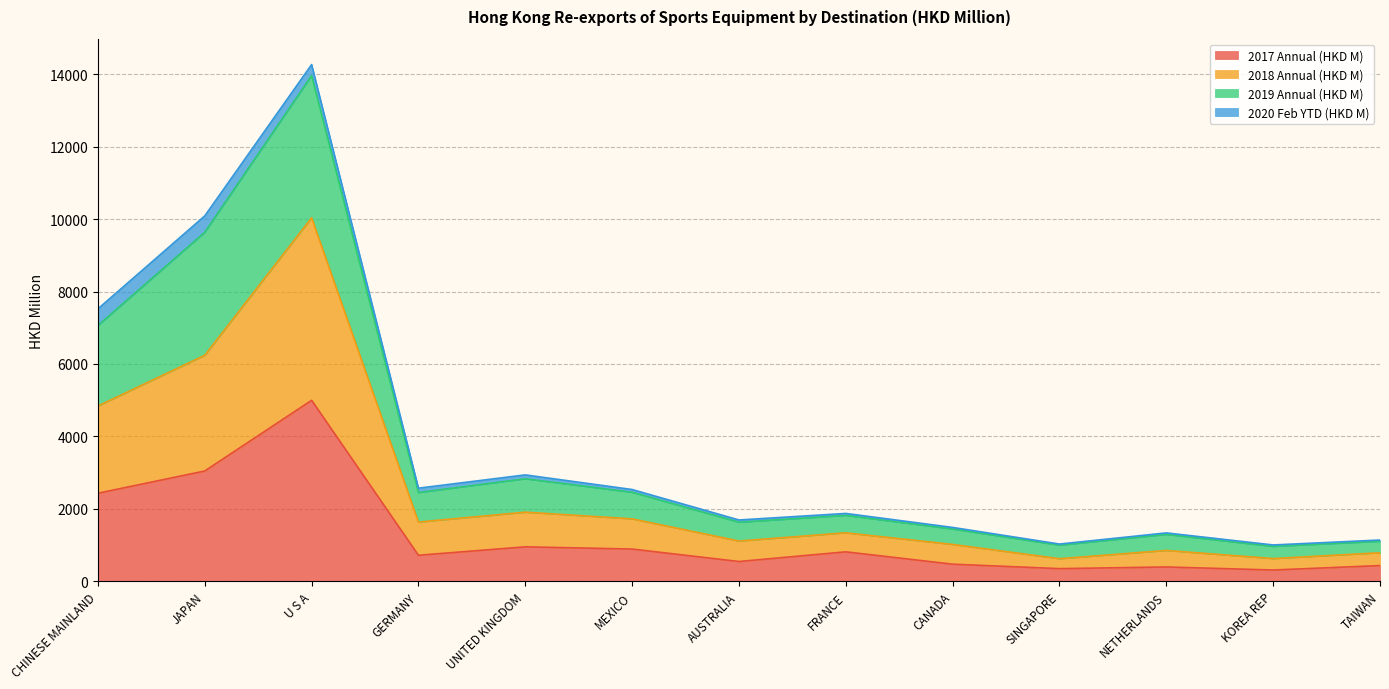

The value of 2017 Annual (HKD M) at U S A is 4996.9. True or false?

True